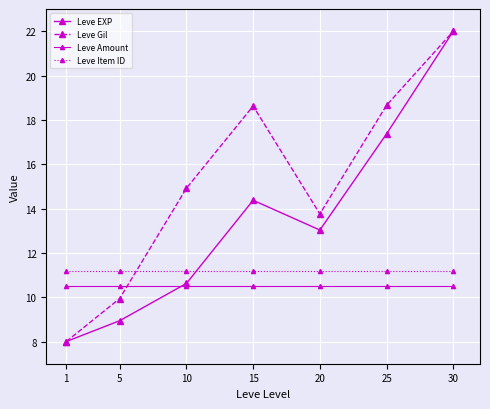

How many data points does each series have?

7